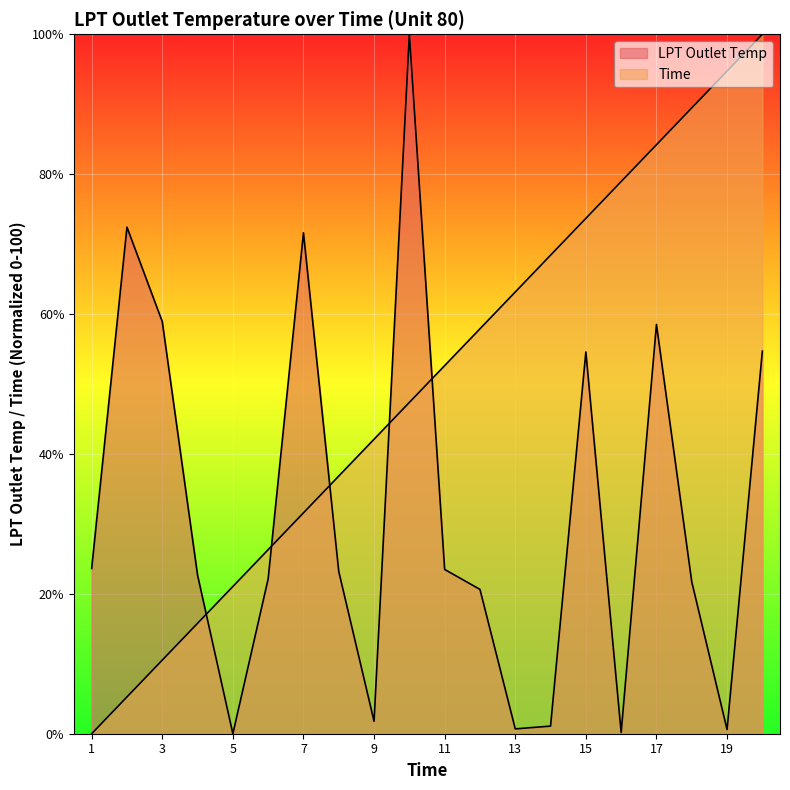

Reading right to left, transcribe all the data shown in this chart.

LPT Outlet Temp: 54.7	0.6	21.7	58.5	0.2	54.6	1.1	0.7	20.6	23.5	100.0	1.8	23.2	71.6	22.1	0.0	22.7	58.9	72.4	23.6
Time: 100.0	94.7	89.5	84.2	78.9	73.7	68.4	63.2	57.9	52.6	47.4	42.1	36.8	31.6	26.3	21.1	15.8	10.5	5.3	0.0